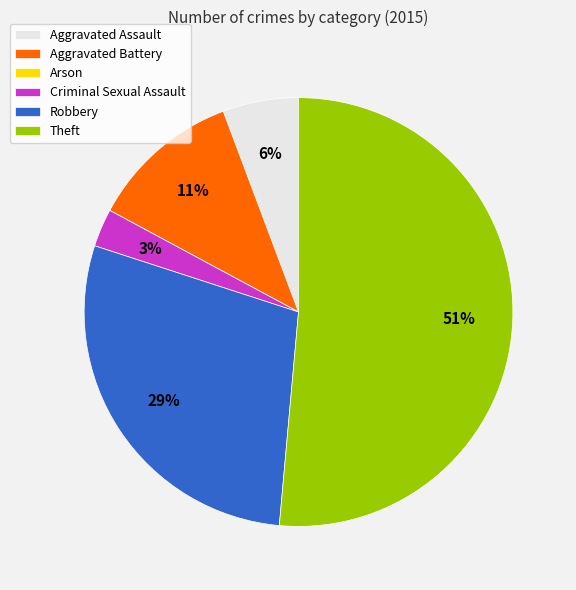

Does any single category account for the majority?

Yes